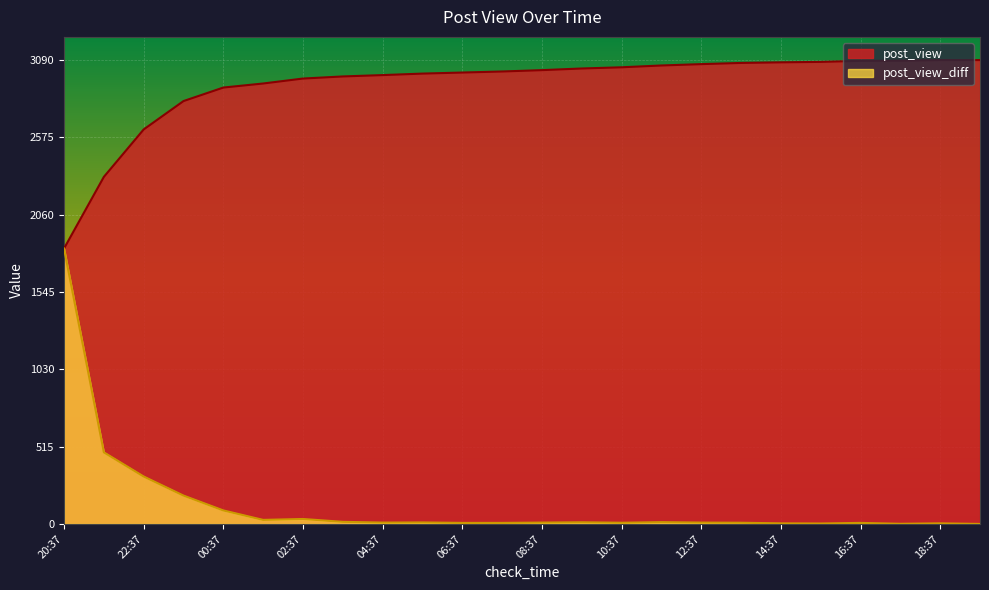

Which series has the widest spread of values?

post_view_diff